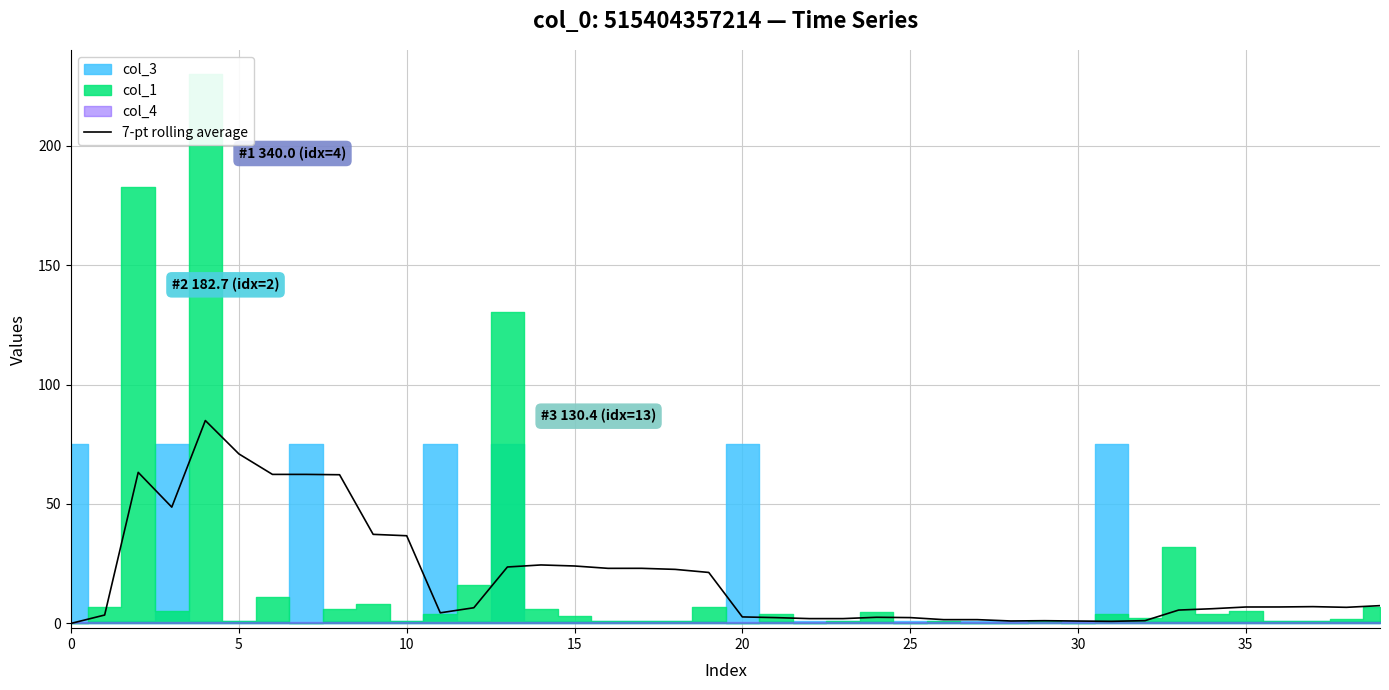

The value of 7-pt rolling average at 35 is 6.9. True or false?

True